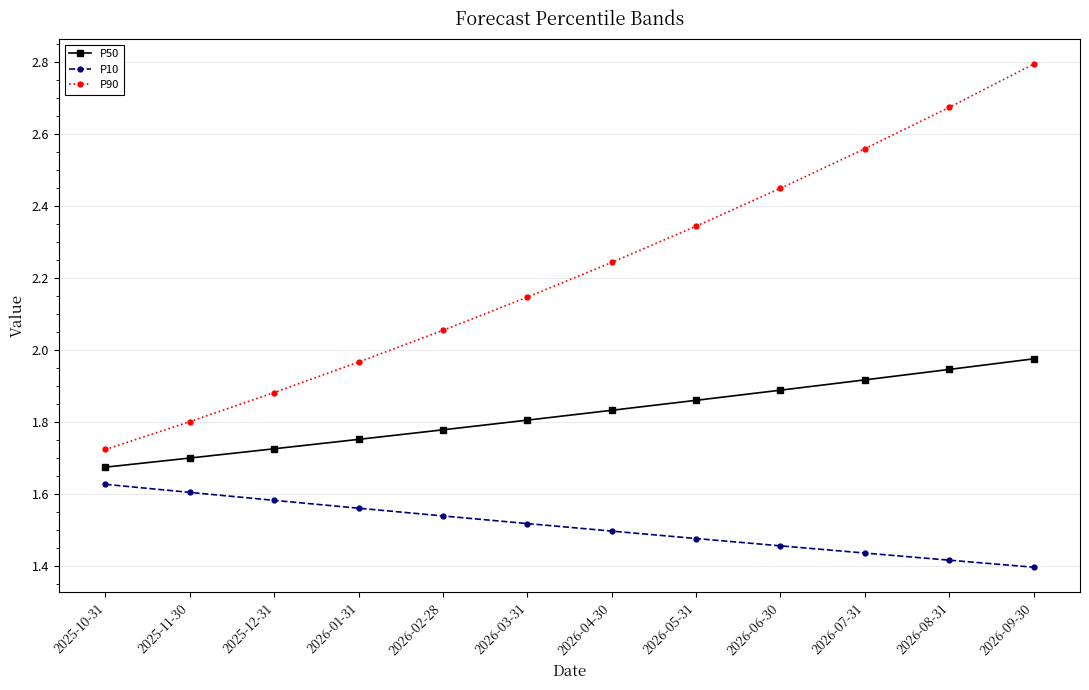

How many P10 values are between 1 and 2?

12